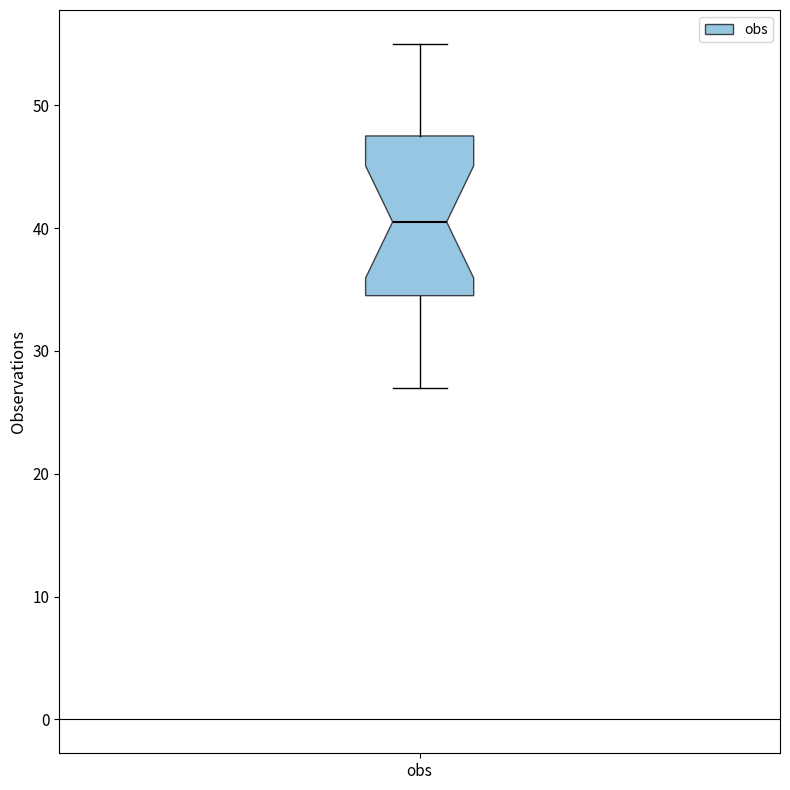

Where does the median line of the box for obs sit on the y-axis? The values are not printed on the chart, so give them approximately, as read against the axis.

41